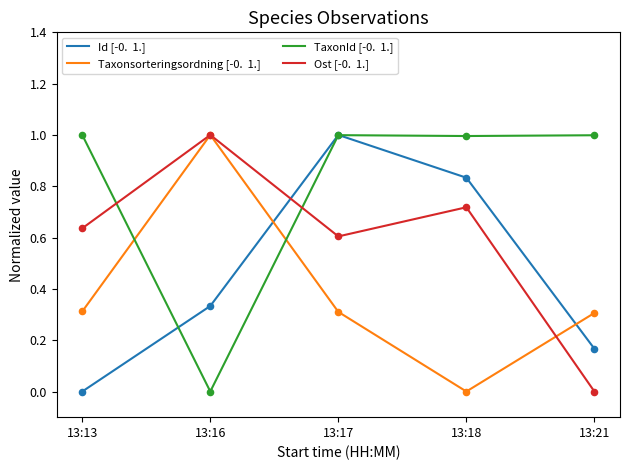

What is the difference between the highest and lowest values at 13:16?

1.0